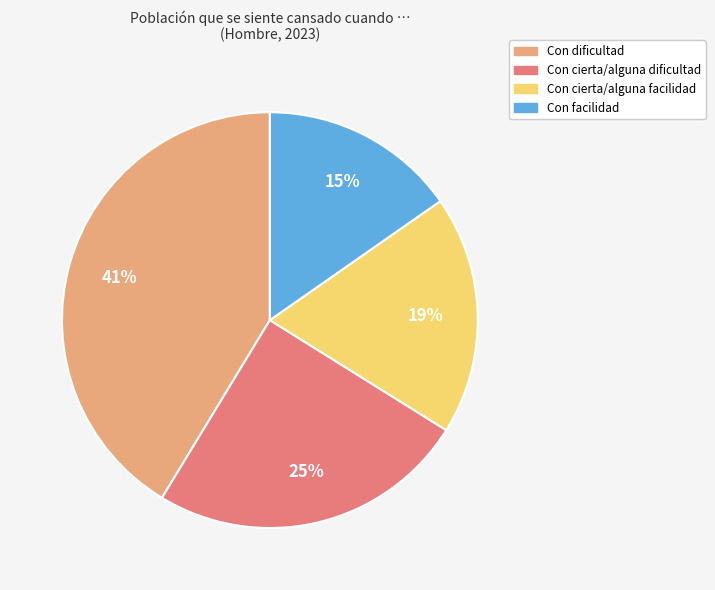

Which category has the smallest portion of the pie?

Con facilidad